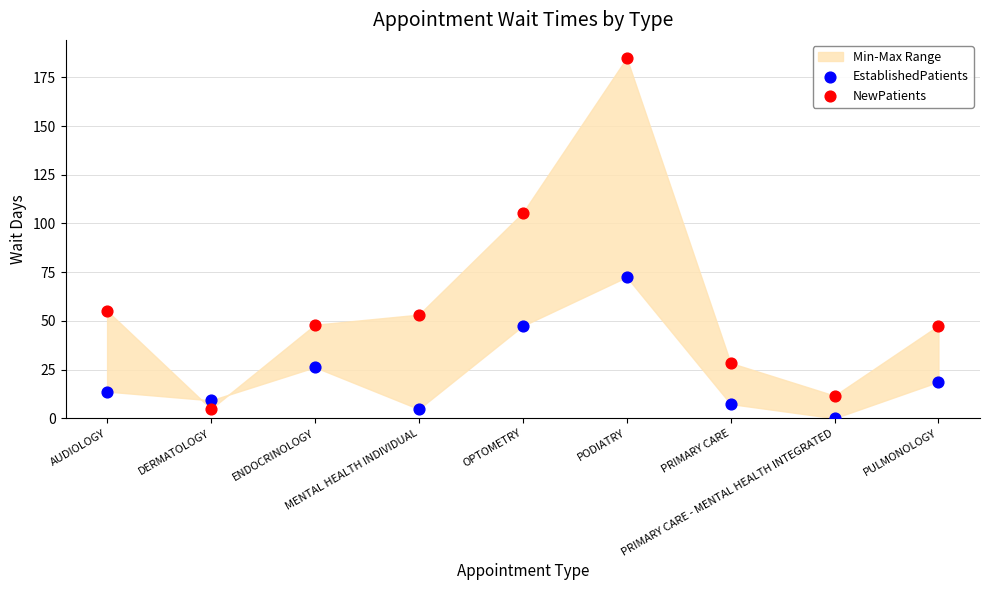

Across all data points, what is the range of Y values (max minus min)?

185.0